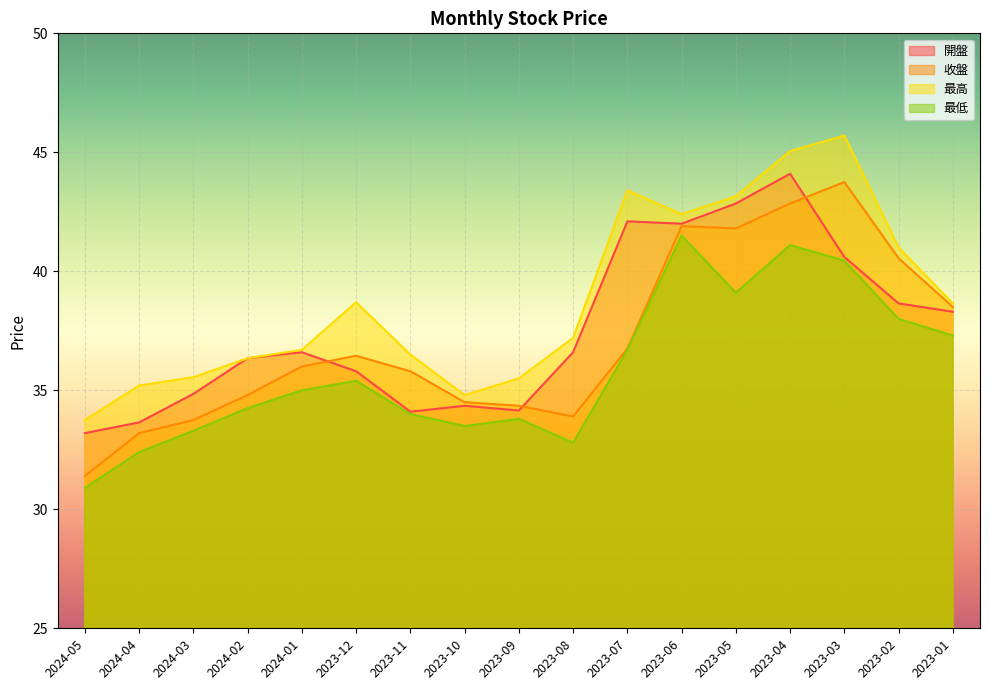

Reading left to right, extract all data points from this chart.

開盤: 33.2	33.6	34.9	36.4	36.6	35.8	34.1	34.4	34.1	36.6	42.1	42.0	42.9	44.1	40.6	38.6	38.3
收盤: 31.4	33.2	33.8	34.8	36.0	36.5	35.8	34.5	34.4	33.9	36.8	41.9	41.8	42.9	43.8	40.5	38.5
最高: 33.8	35.2	35.5	36.4	36.7	38.7	36.5	34.8	35.5	37.2	43.4	42.4	43.1	45.0	45.7	41.0	38.6
最低: 30.9	32.4	33.3	34.2	35.0	35.4	34.0	33.5	33.8	32.8	36.7	41.5	39.1	41.1	40.5	38.0	37.3